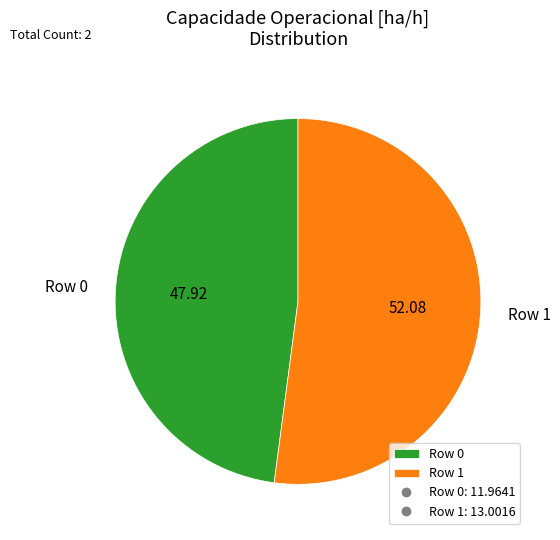

Between Row 1 and Row 0, which is larger?

Row 1